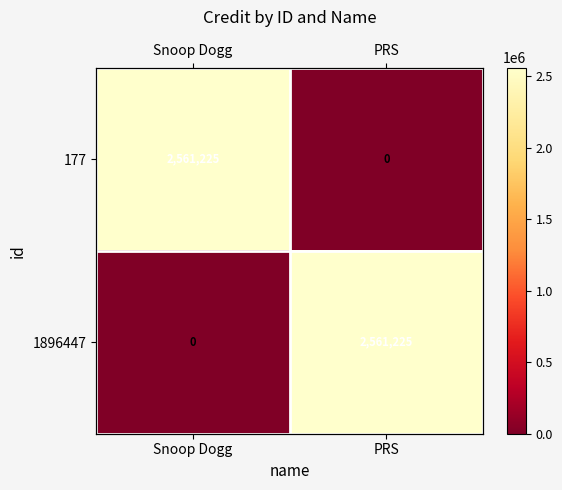

The 177 series shows -1291266 at PRS. True or false?

False